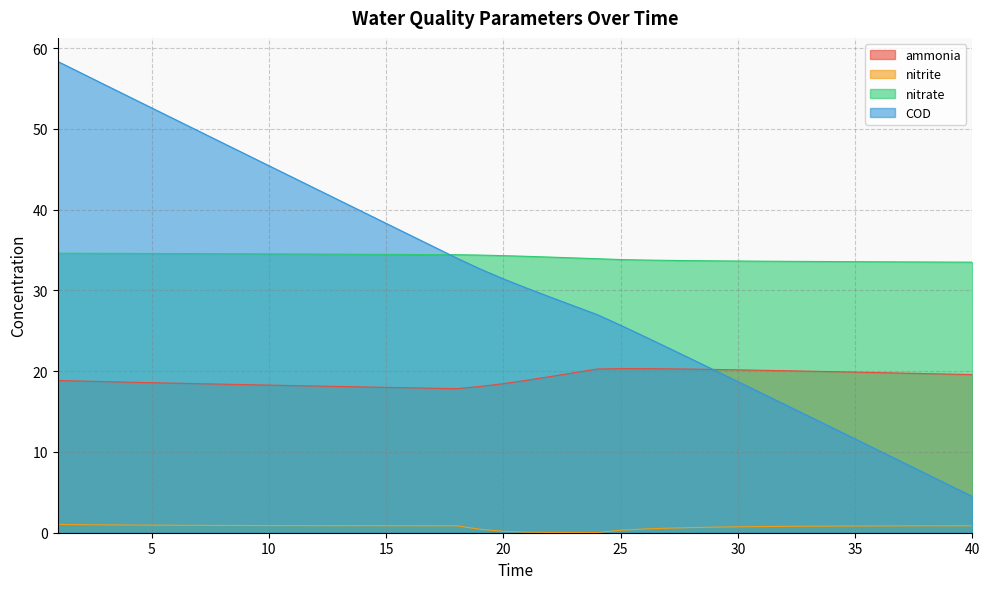

Reading left to right, transcribe all the data shown in this chart.

ammonia: 18.8	18.8	18.7	18.6	18.6	18.5	18.5	18.4	18.3	18.3	18.2	18.2	18.1	18.1	18.0	17.9	17.9	17.8	18.1	18.5	18.9	19.3	19.8	20.3	20.3	20.3	20.3	20.3	20.2	20.2	20.1	20.1	20.0	19.9	19.9	19.8	19.8	19.7	19.6	19.6
nitrite: 1.0	1.0	1.0	1.0	0.9	0.9	0.9	0.9	0.9	0.9	0.9	0.9	0.9	0.9	0.9	0.9	0.9	0.9	0.4	0.2	0.1	0.0	0.0	0.0	0.3	0.5	0.6	0.6	0.7	0.7	0.8	0.8	0.8	0.8	0.8	0.8	0.8	0.9	0.9	0.9
nitrate: 34.6	34.6	34.6	34.6	34.6	34.6	34.6	34.5	34.5	34.5	34.5	34.5	34.5	34.5	34.5	34.4	34.4	34.4	34.4	34.3	34.2	34.1	34.0	33.9	33.8	33.8	33.7	33.7	33.7	33.6	33.6	33.6	33.6	33.6	33.6	33.5	33.5	33.5	33.5	33.5
COD: 58.3	56.9	55.5	54.0	52.6	51.2	49.7	48.3	46.9	45.4	44.0	42.6	41.2	39.7	38.3	36.9	35.5	34.0	32.7	31.4	30.3	29.2	28.1	27.0	25.7	24.3	22.9	21.5	20.1	18.7	17.3	15.9	14.5	13.0	11.6	10.2	8.8	7.3	5.9	4.5